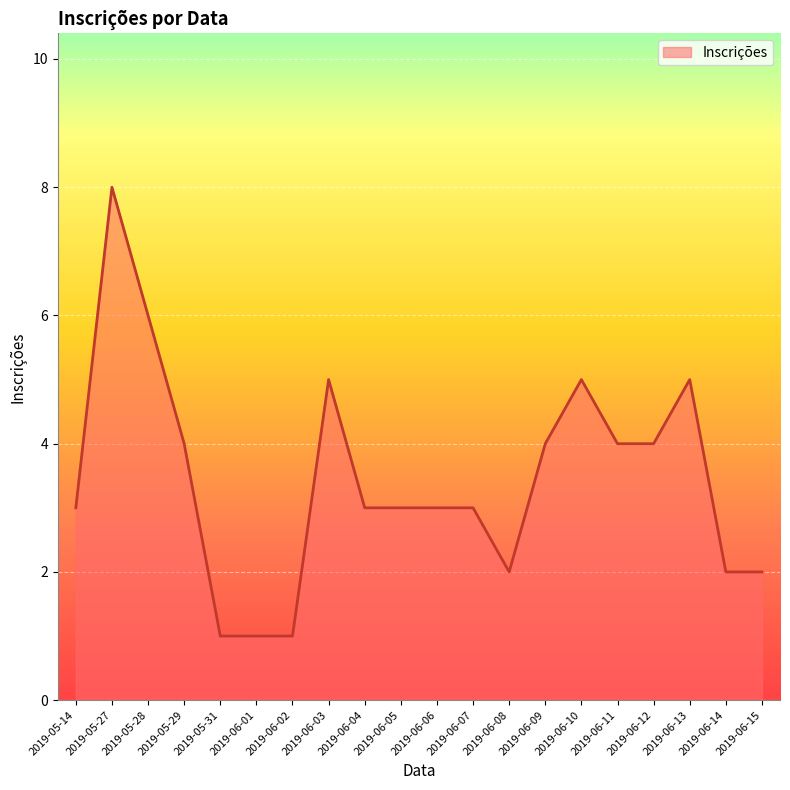

What position from the left is 2019-06-11?

16